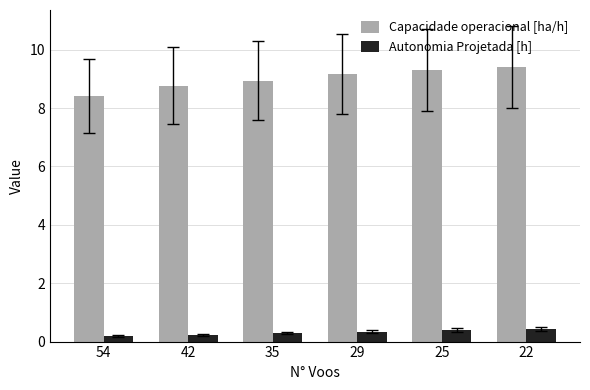

Rank the series by their average value, from lowest to highest.

Autonomia Projetada [h], Capacidade operacional [ha/h]